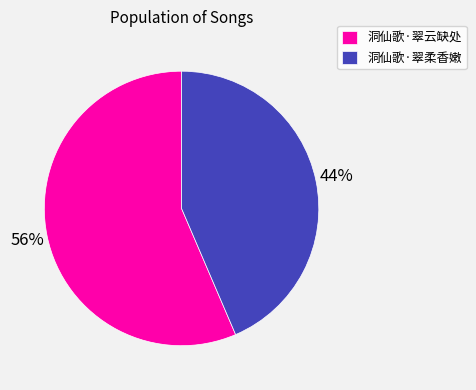

To the nearest percent, what portion does 洞仙歌·翠柔香嫩 represent?

44%